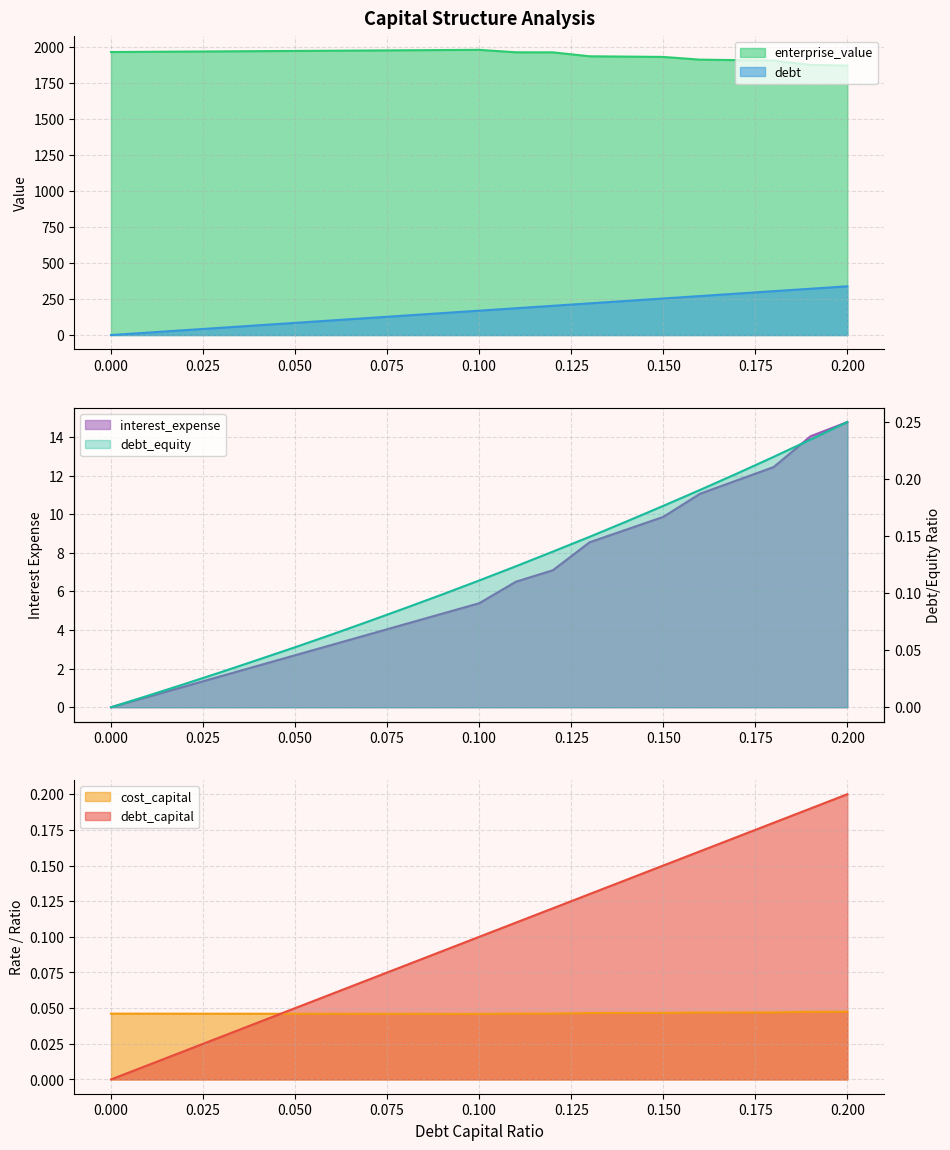

Rank the series by their maximum value, from highest to lowest.

enterprise_value, debt, interest_expense, debt_equity, debt_capital, cost_capital